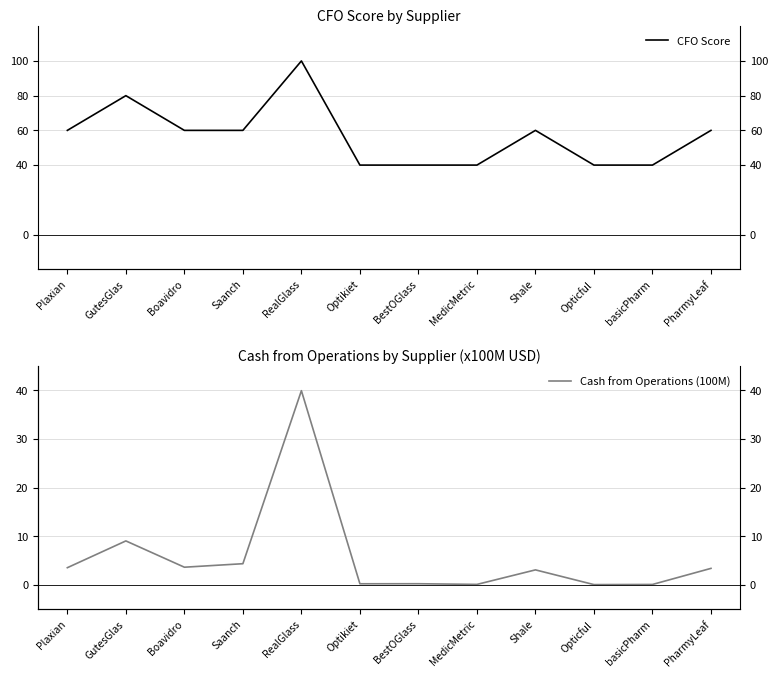

At which category is the sum across all series the highest?

RealGlass